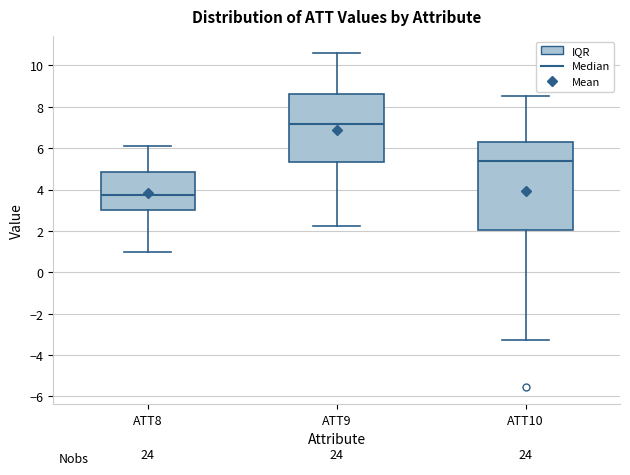

Which box is the tallest, from its lower edge to its upper edge?

ATT10